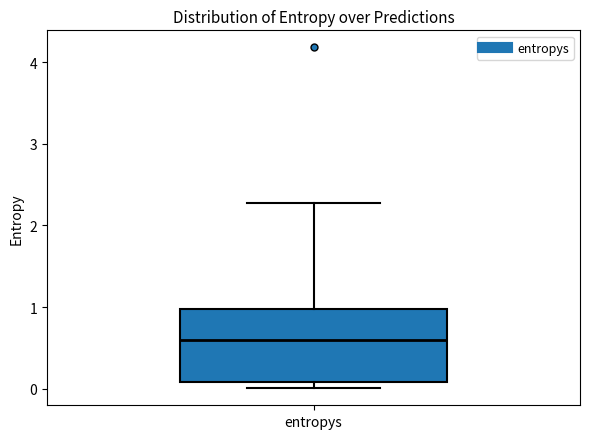

Where does the median line of the box for entropys sit on the y-axis? The values are not printed on the chart, so give them approximately, as read against the axis.

0.6